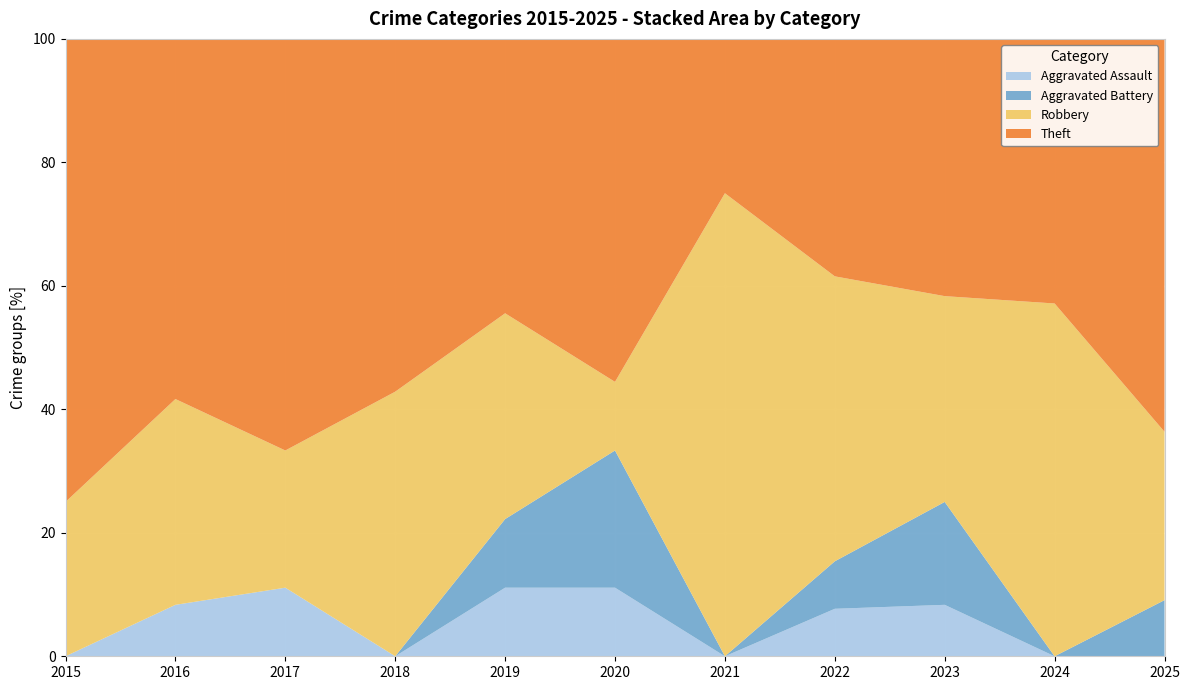

Reading left to right, what are all the values shown in this chart?

Aggravated Assault: 2015=0	2016=1	2017=1	2018=0	2019=1	2020=1	2021=0	2022=1	2023=1	2024=0	2025=0
Aggravated Battery: 2015=0	2016=0	2017=0	2018=0	2019=1	2020=2	2021=0	2022=1	2023=2	2024=0	2025=1
Robbery: 2015=1	2016=4	2017=2	2018=3	2019=3	2020=1	2021=6	2022=6	2023=4	2024=4	2025=3
Theft: 2015=3	2016=7	2017=6	2018=4	2019=4	2020=5	2021=2	2022=5	2023=5	2024=3	2025=7